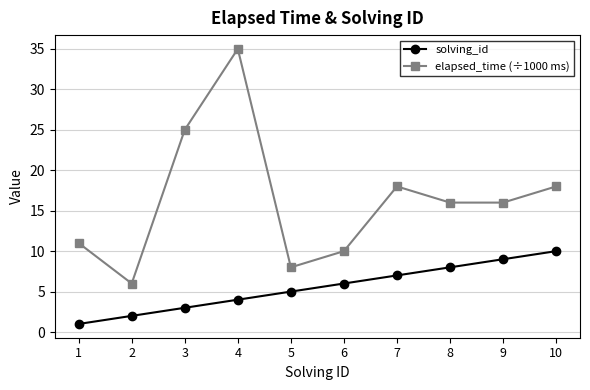

True or false: solving_id and elapsed_time (÷1000 ms) intersect in this chart.

False